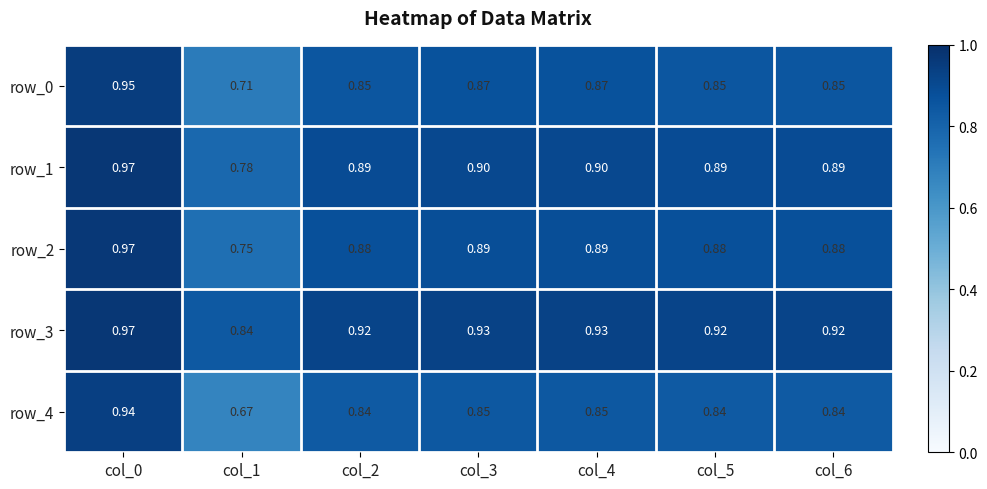

What is the difference between the highest and lowest values at col_4?

0.1